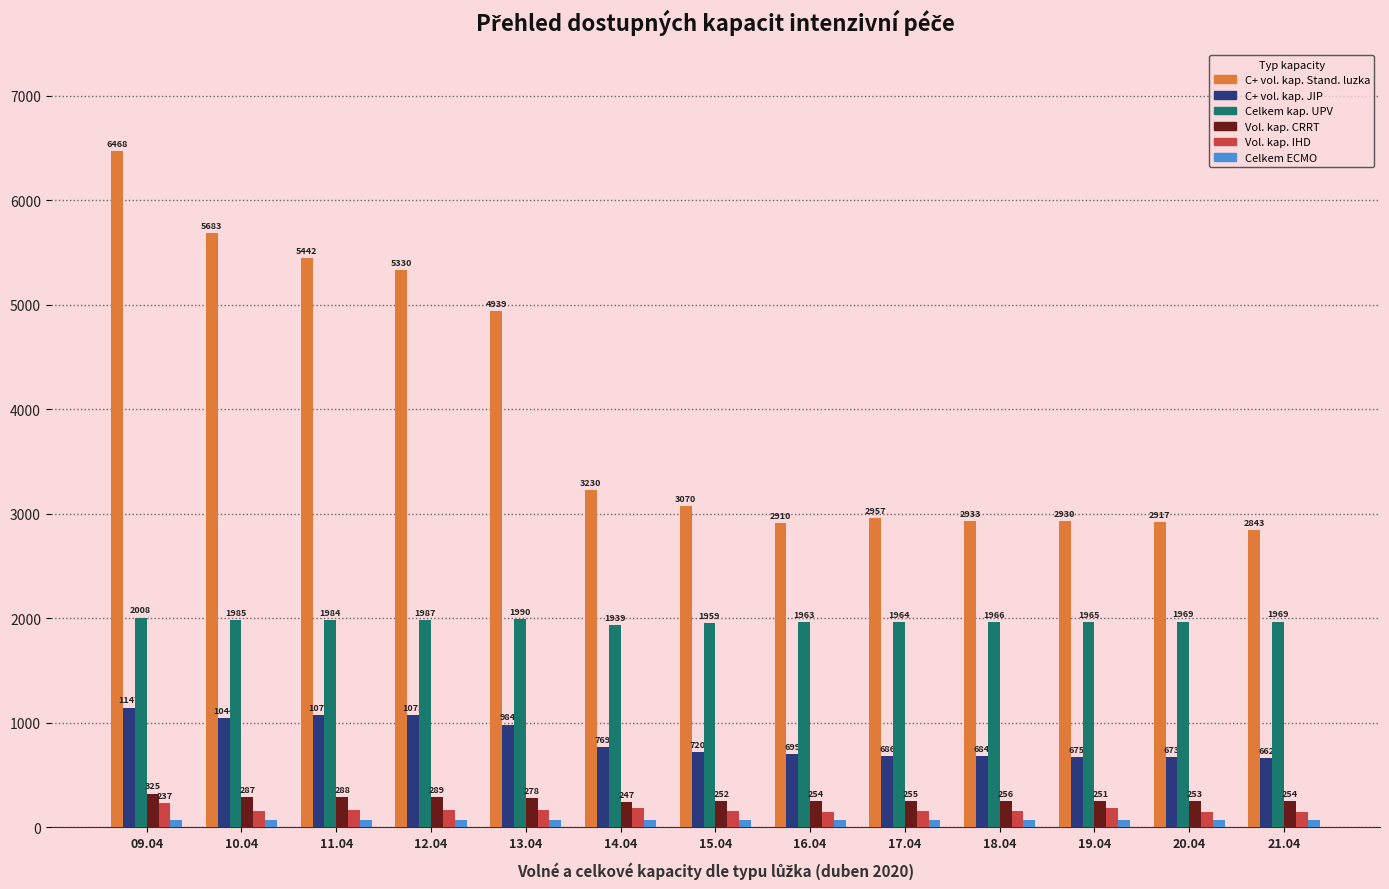

What is the average value of the Celkem ECMO series?

74